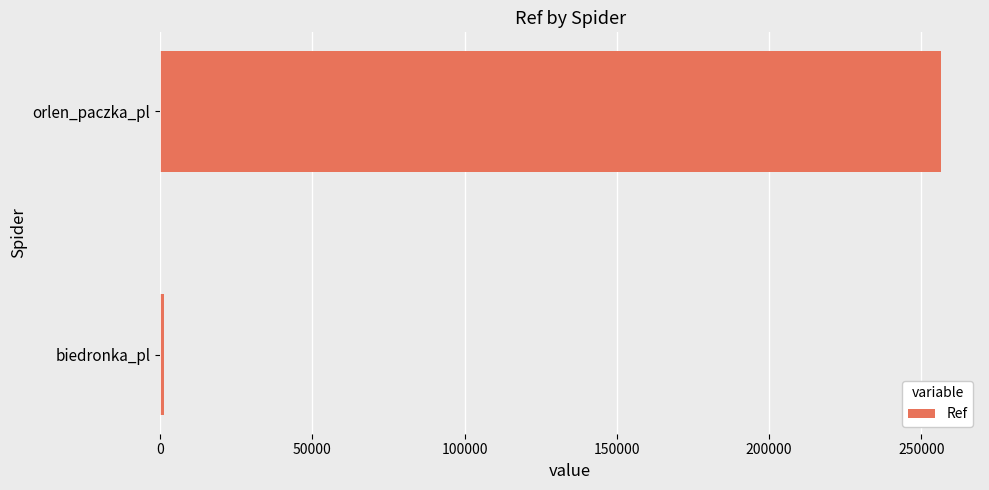

List the labels in order of value, largest first.

orlen_paczka_pl, biedronka_pl